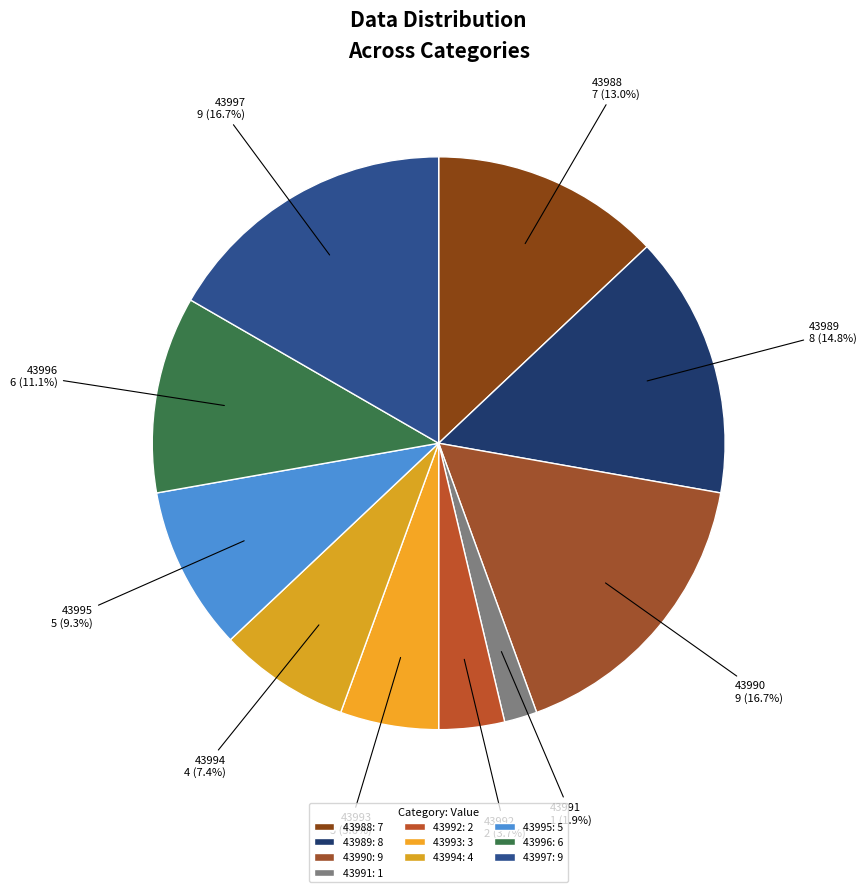

How many slices are in this pie chart?

10